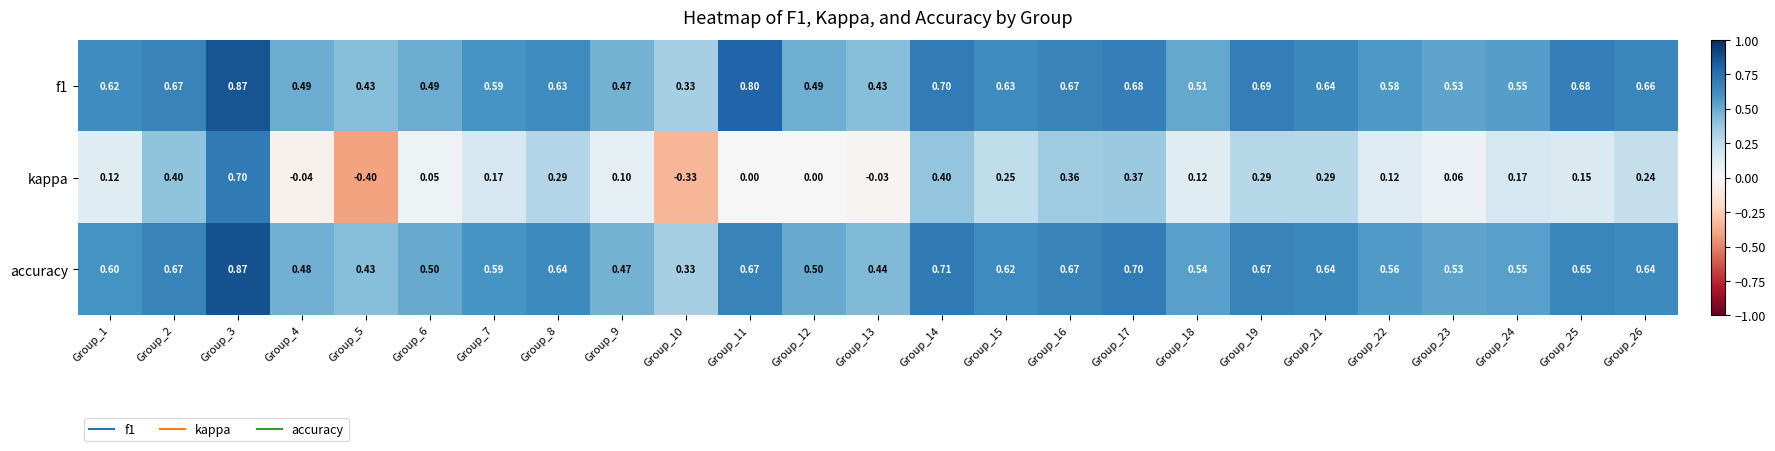

Is the value of accuracy at Group_8 greater than the value of f1 at Group_17?

No